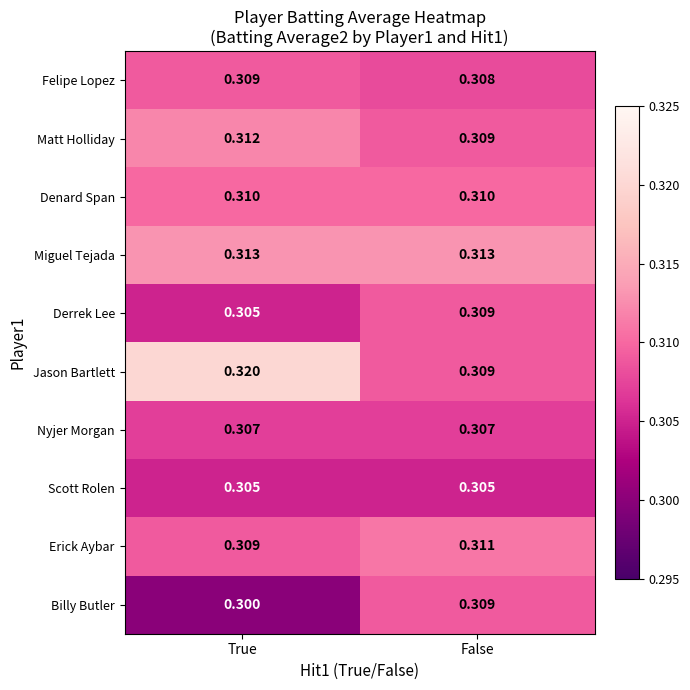

Which series has the largest total across all categories?

Jason Bartlett